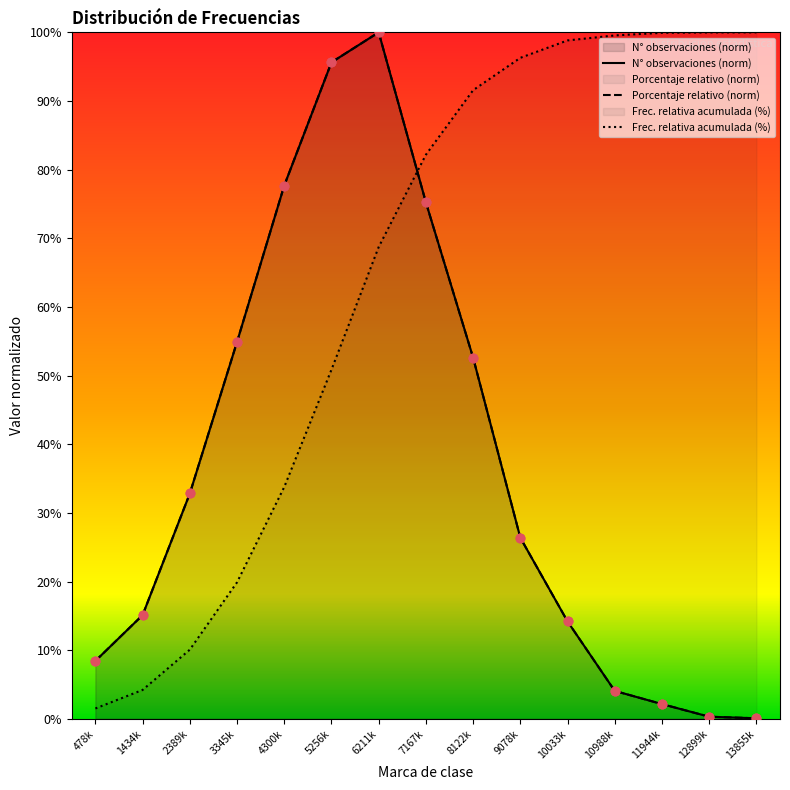

What are all the series names shown in the legend?

N° observaciones, Porcentaje relativo, Frec. relativa acumulada